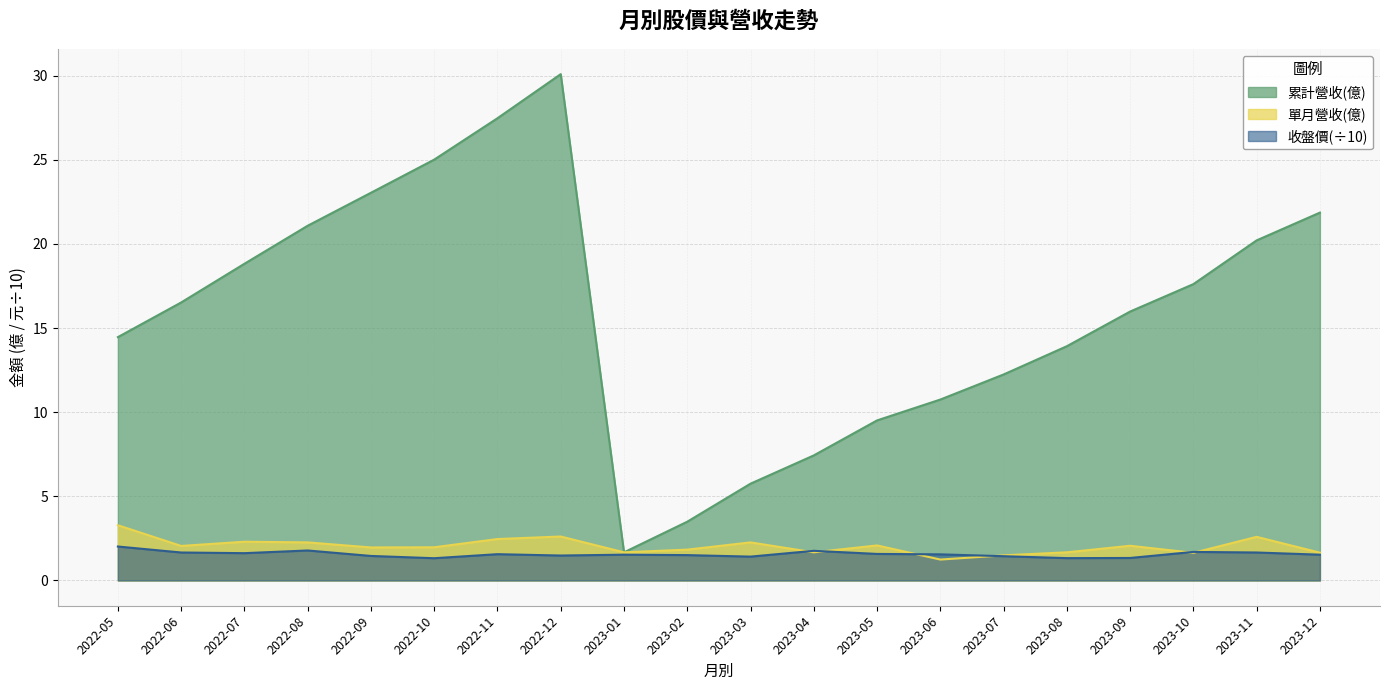

Which series changed the most between 2023-03 and 2023-10?

累計營收(億)